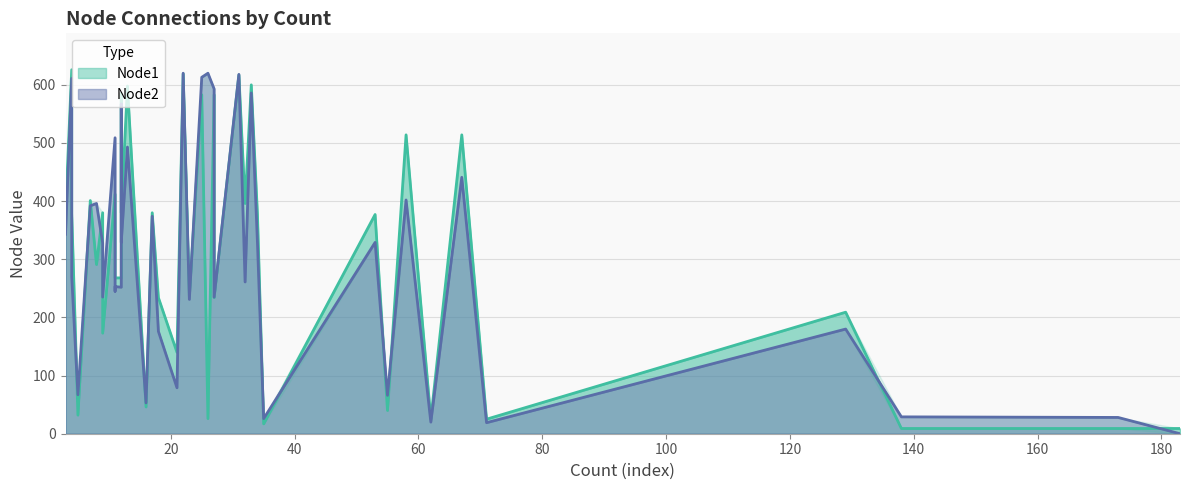

How many interior local valleys does the Node2 series have?

13